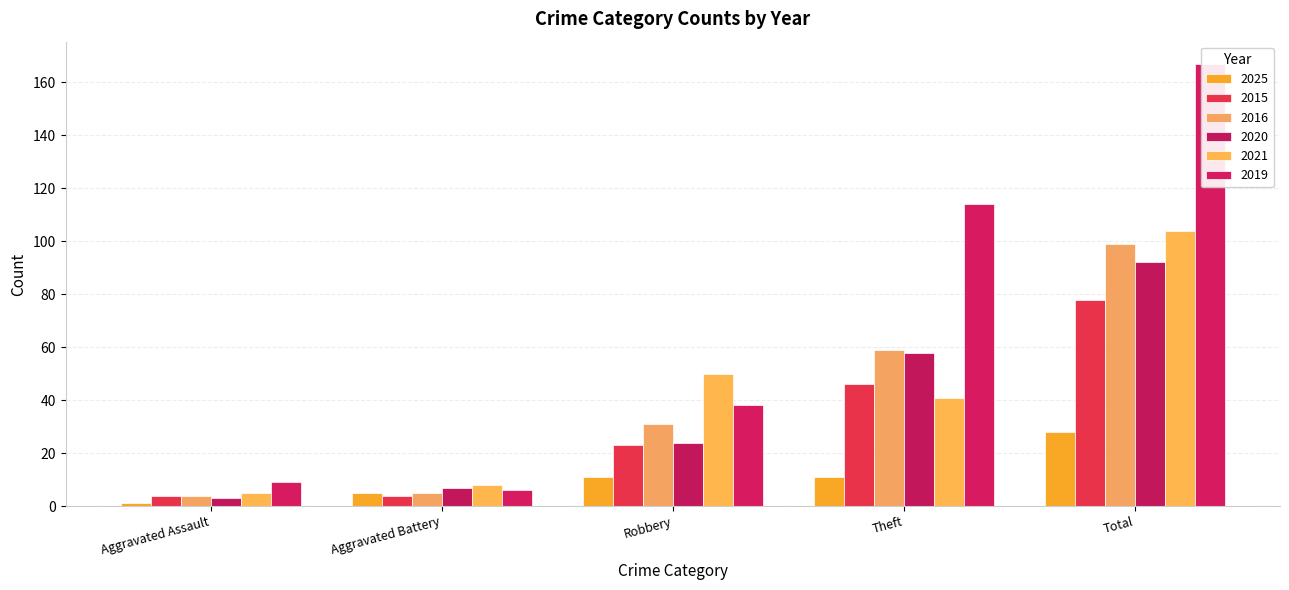

Reading right to left, transcribe all the data shown in this chart.

2025: Total=28	Theft=11	Robbery=11	Aggravated Battery=5	Aggravated Assault=1
2015: Total=78	Theft=46	Robbery=23	Aggravated Battery=4	Aggravated Assault=4
2016: Total=99	Theft=59	Robbery=31	Aggravated Battery=5	Aggravated Assault=4
2020: Total=92	Theft=58	Robbery=24	Aggravated Battery=7	Aggravated Assault=3
2021: Total=104	Theft=41	Robbery=50	Aggravated Battery=8	Aggravated Assault=5
2019: Total=167	Theft=114	Robbery=38	Aggravated Battery=6	Aggravated Assault=9